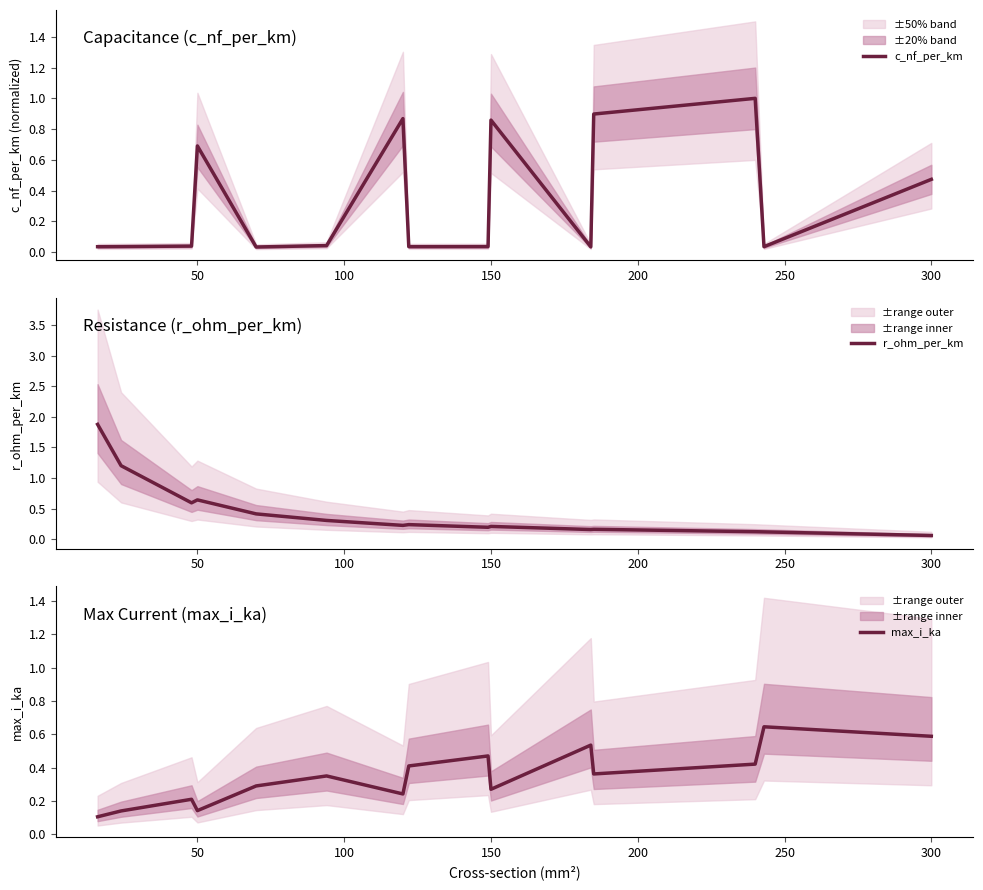

What is the lowest value of the max_i_ka series?

0.1